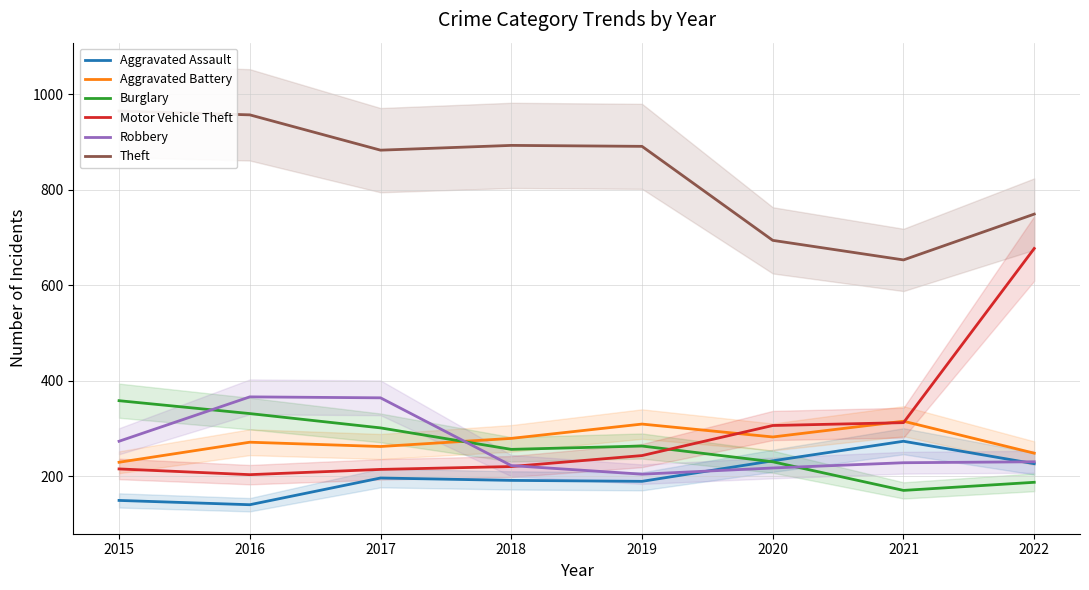

What is the greatest value displayed?

965